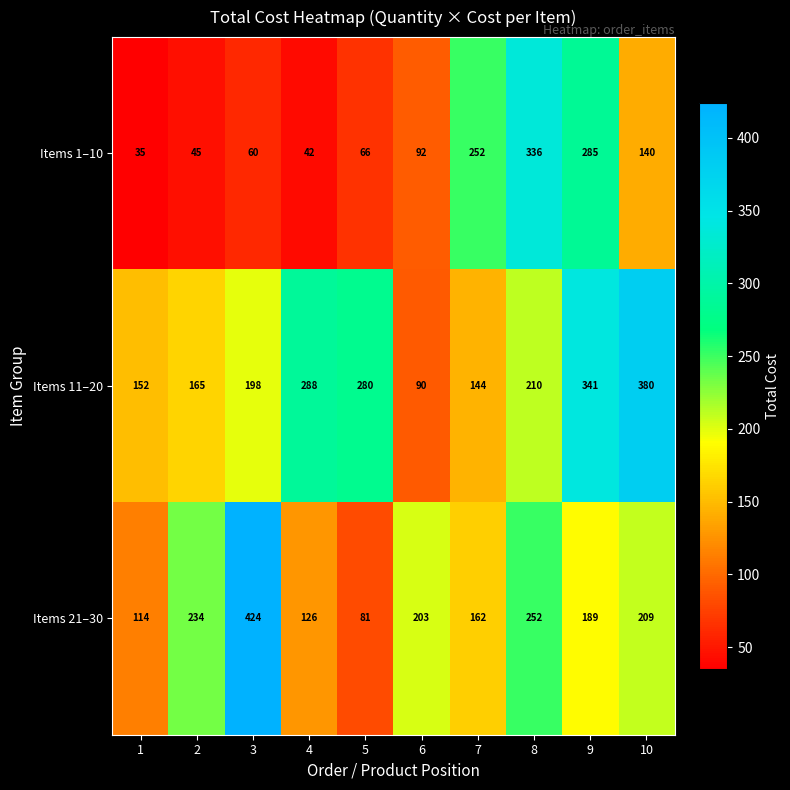

The value of Items 21–30 at 2 is 234. True or false?

True